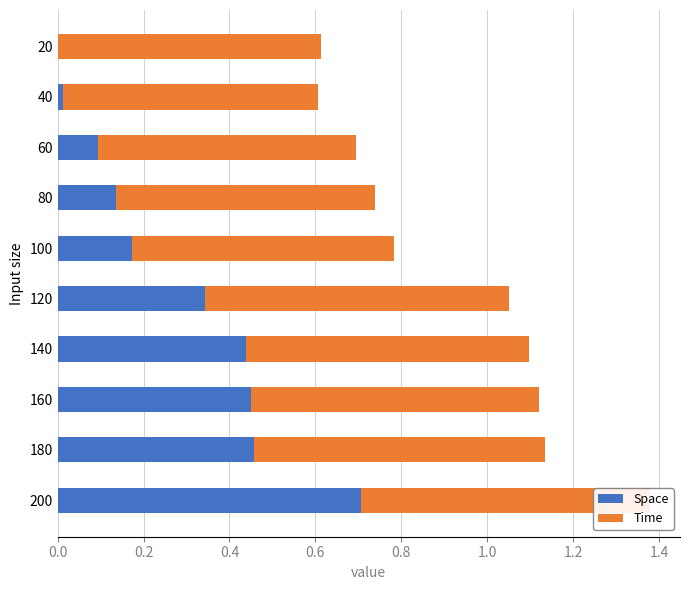

At which category is the sum across all series the highest?

200